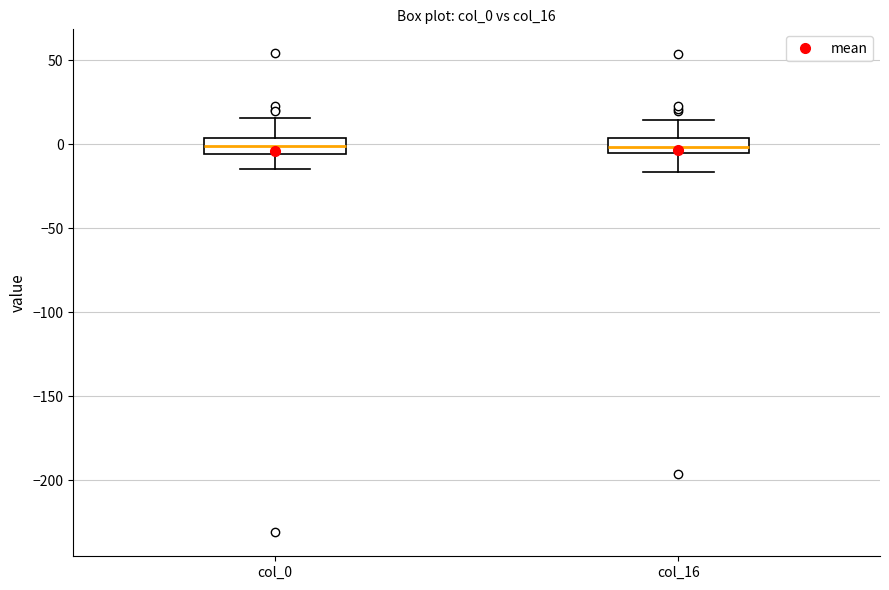

Reading left to right, transcribe this box plot: for each box, give where its median line is, the range the box spans, and where its two whiskers end, as read against the y-axis. The values are not printed on the chart, so give them approximately, as read against the axis.

col_0: median 0, box -5 to 5, whiskers -15 to 15
col_16: median 0, box -5 to 5, whiskers -15 to 15